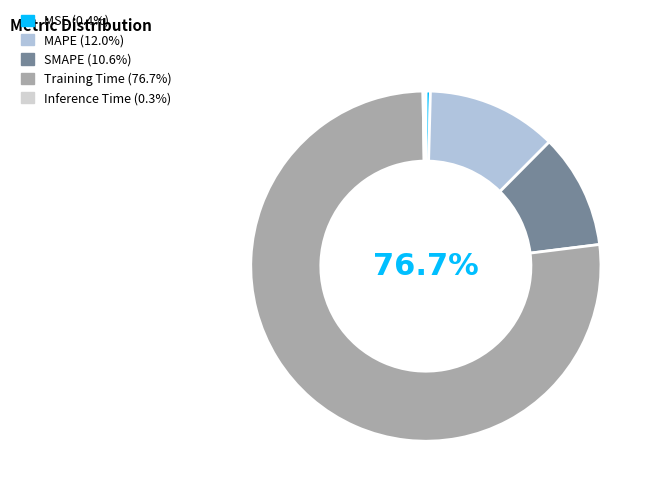

What percentage is the MAPE slice, to the nearest percent?

12%